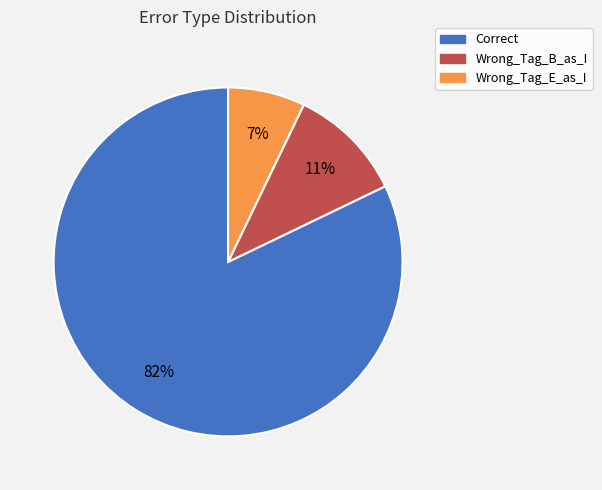

Is there any slice that represents more than half of the pie?

Yes